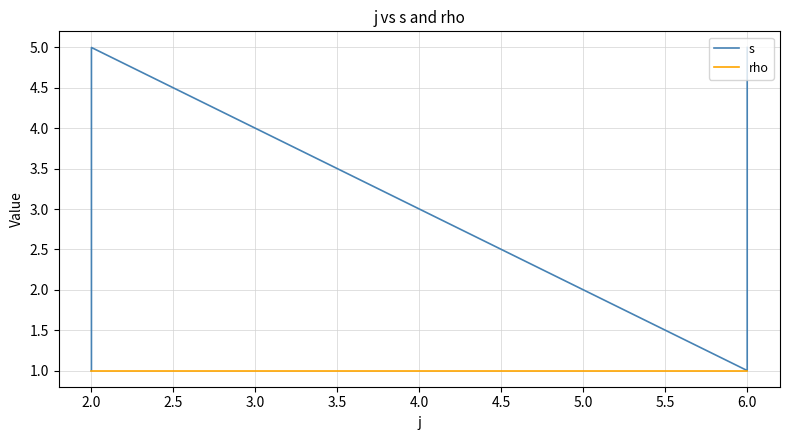

True or false: s and rho intersect in this chart.

False